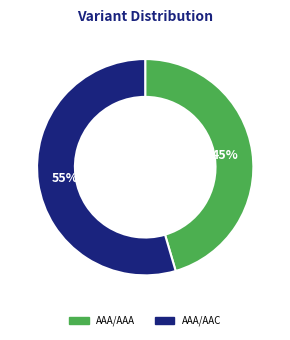

Between AAA/AAA and AAA/AAC, which is larger?

AAA/AAC